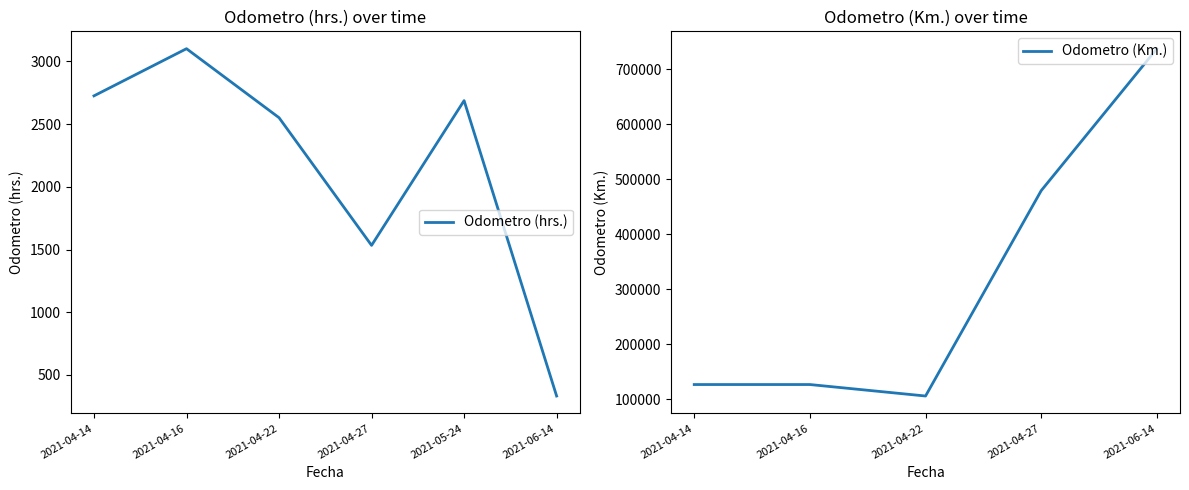

Does the chart display data point markers on the line(s)?

No